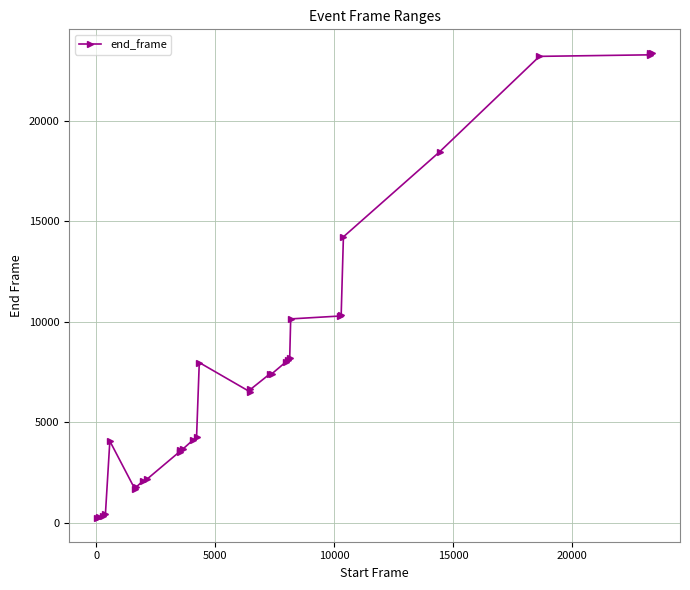

What is the greatest value displayed?

23389